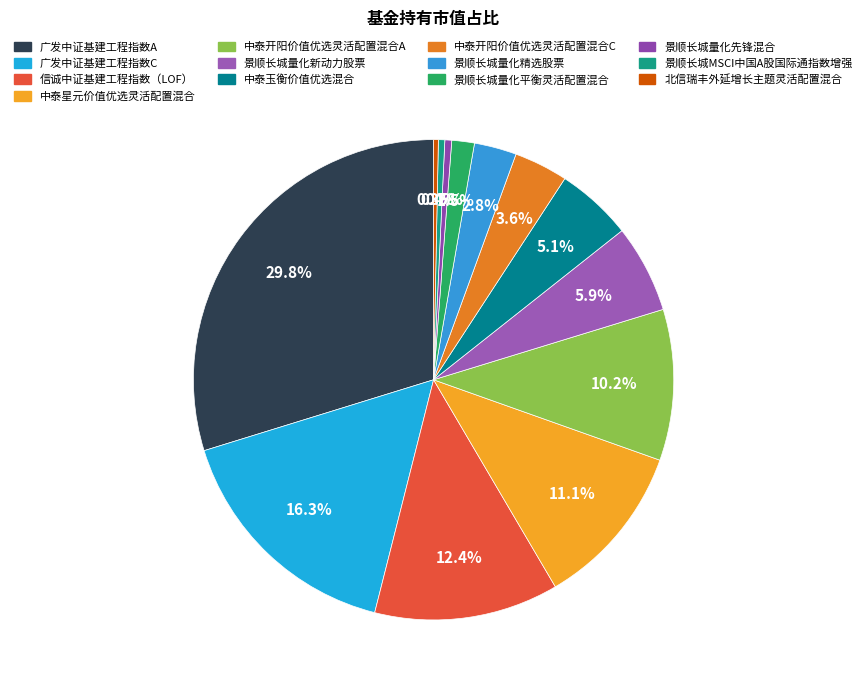

Is it true that 中泰玉衡价值优选混合 is 1% of the pie?

False